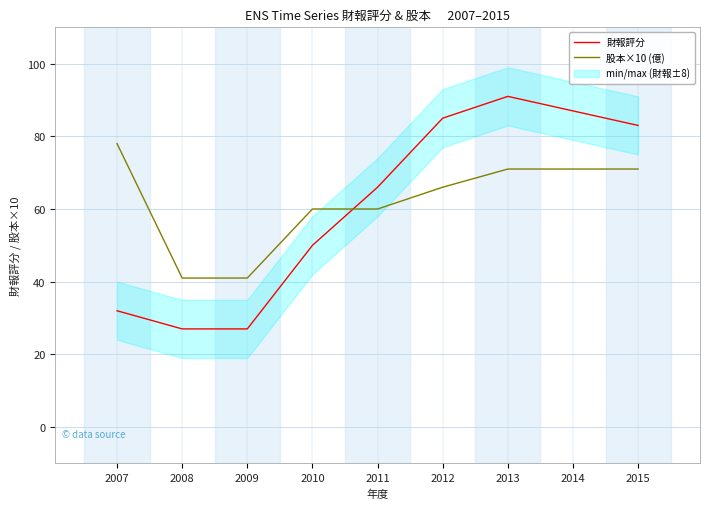

Where does the 股本×10 (億) series first go above 66?

2007